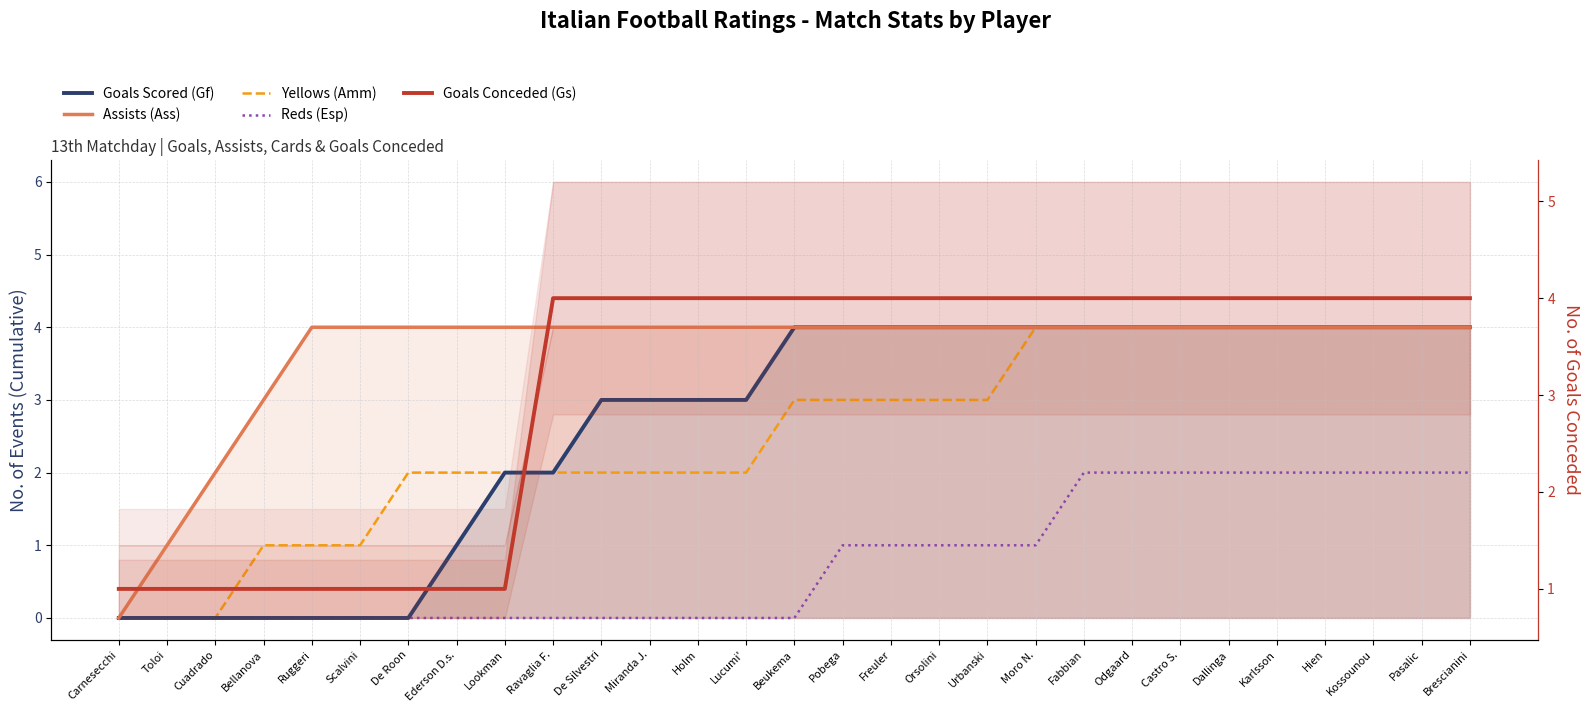

What are all the series names shown in the legend?

Goals Scored (Gf), Assists (Ass), Yellows (Amm), Reds (Esp), Goals Conceded (Gs)